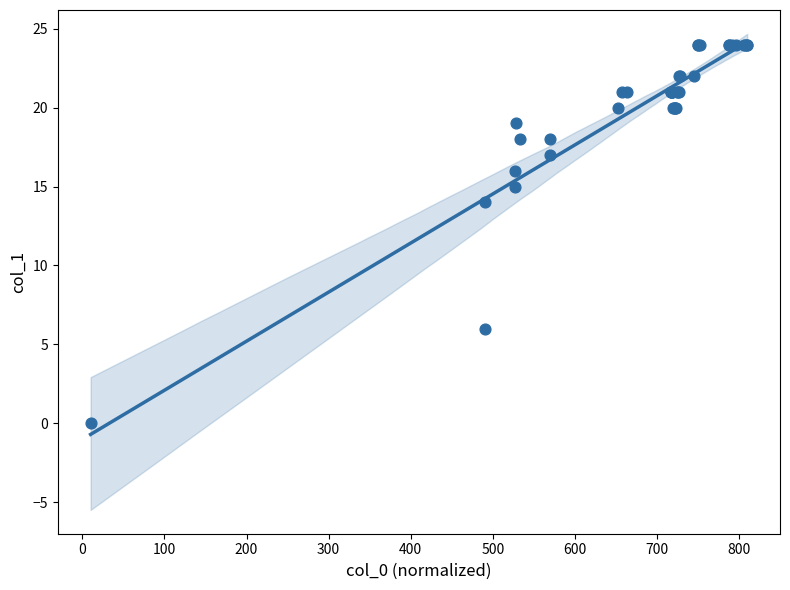

What Y value in the scatter plot is closest to 12?

14